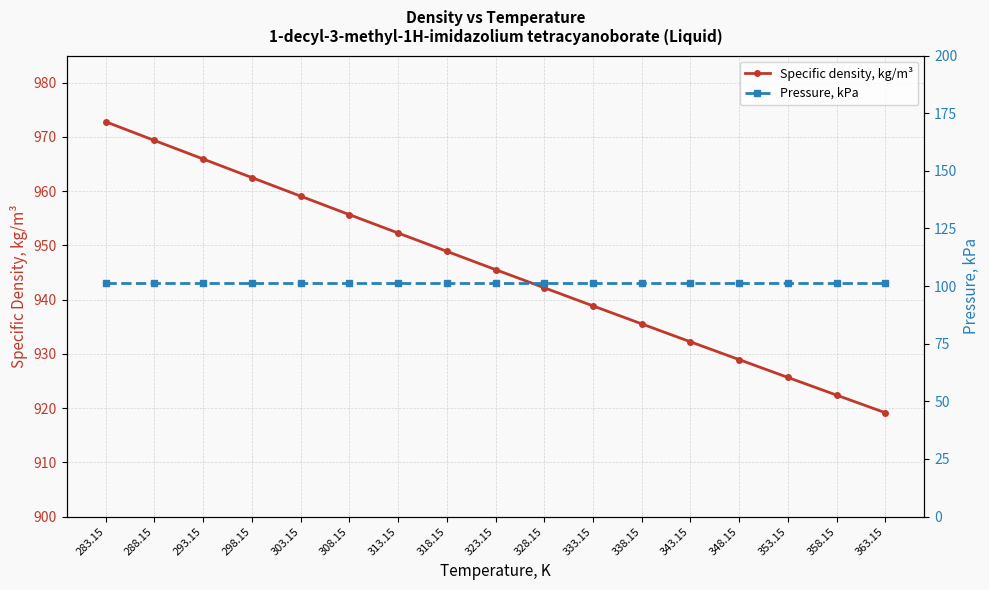

How many series are shown in this chart?

2